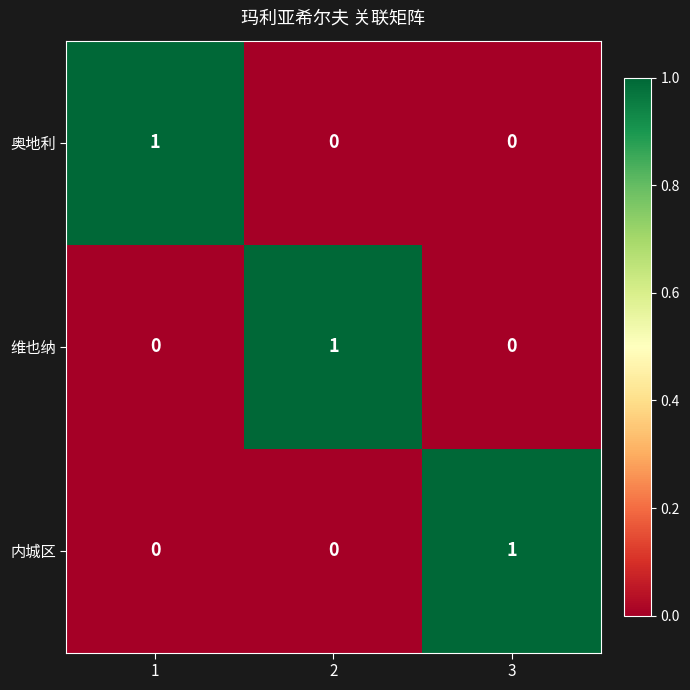

The value of 奥地利 at 3 is -1. True or false?

False